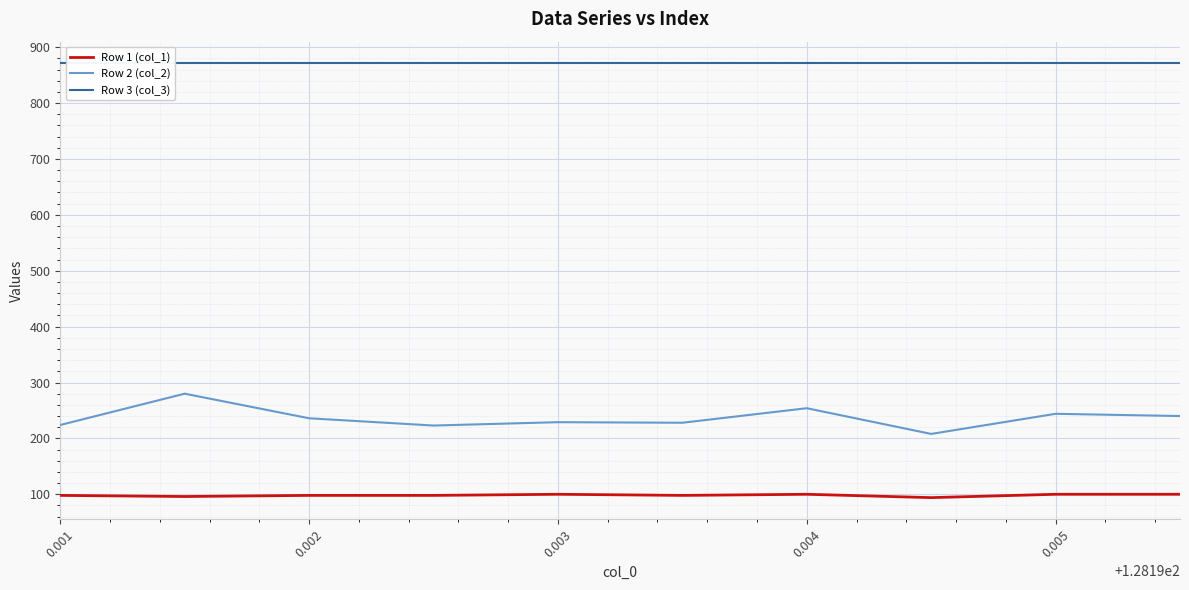

List the series in order of their overall mean, highest first.

Row 3 (col_3), Row 2 (col_2), Row 1 (col_1)